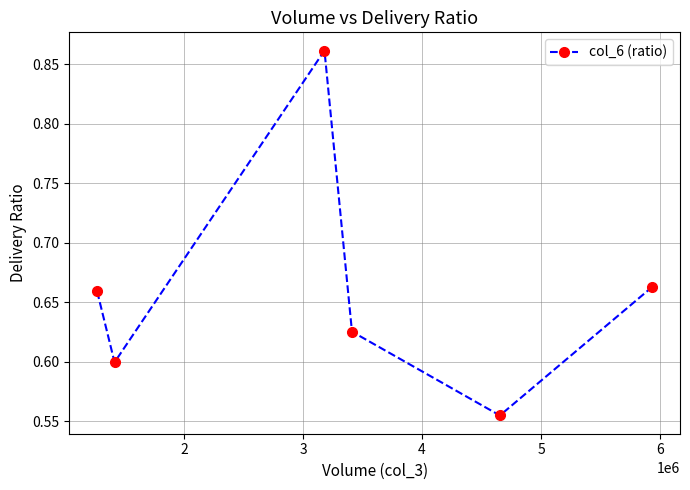

What is the difference between the maximum and minimum values?

0.3